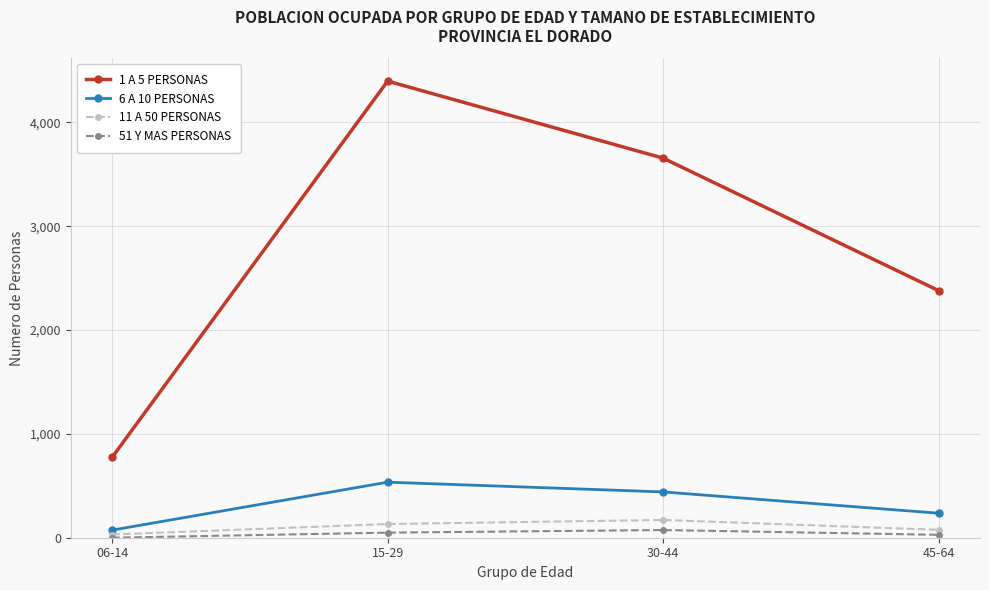

Which series has the largest range (max minus min)?

1 A 5 PERSONAS